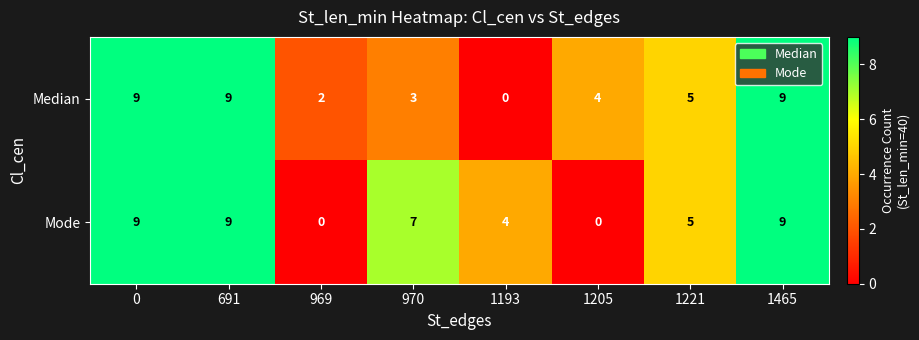

What is the sum of the Median values at 1465 and 1205?

13